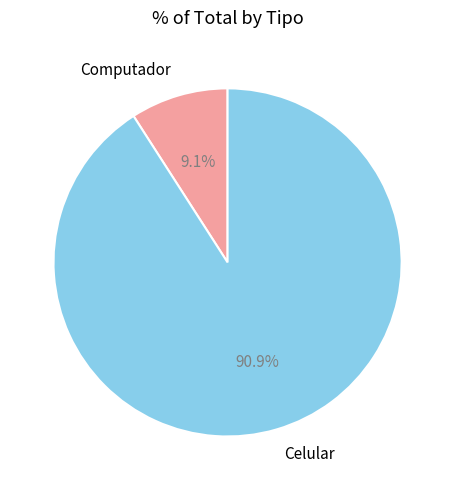

The Celular slice represents 78% of the pie. True or false?

False